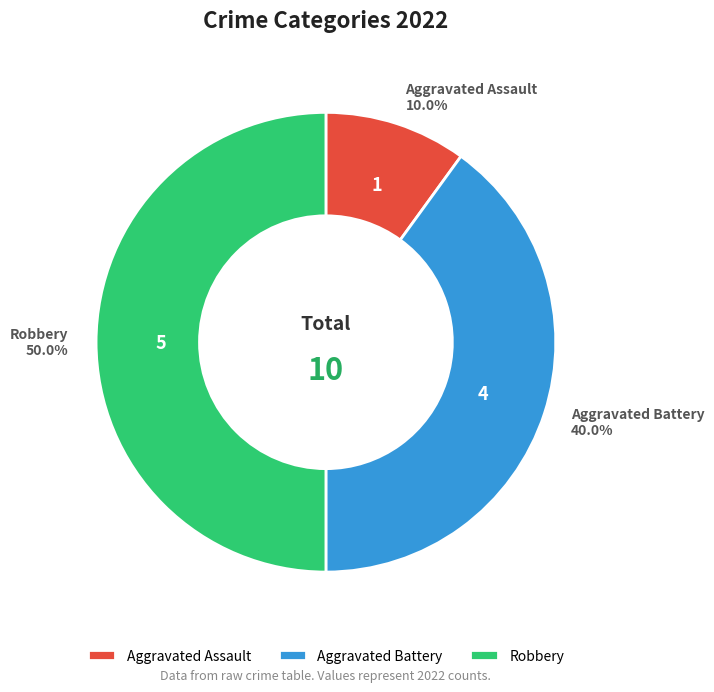

How many slices are in this pie chart?

3